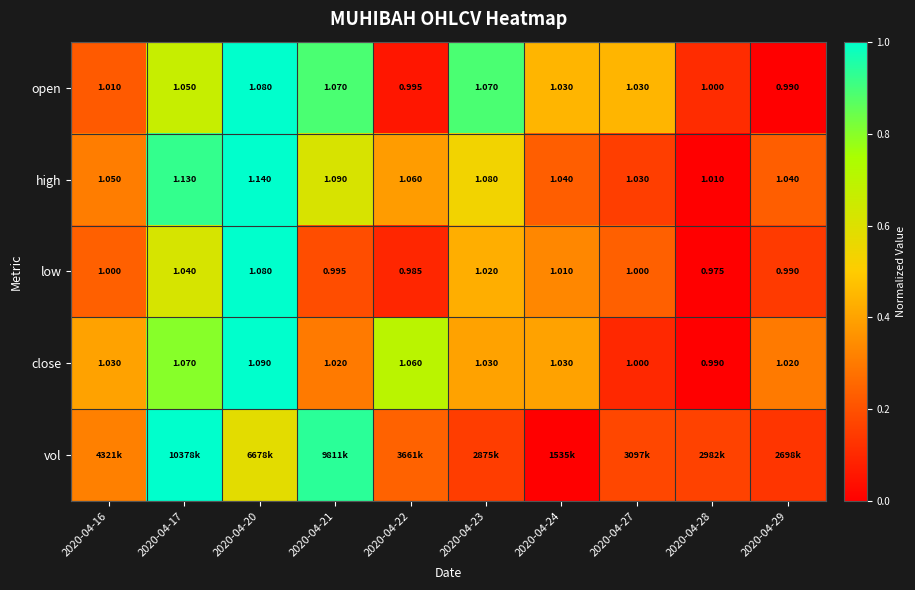

Is the value of open at 2020-04-21 greater than the value of low at 2020-04-20?

No